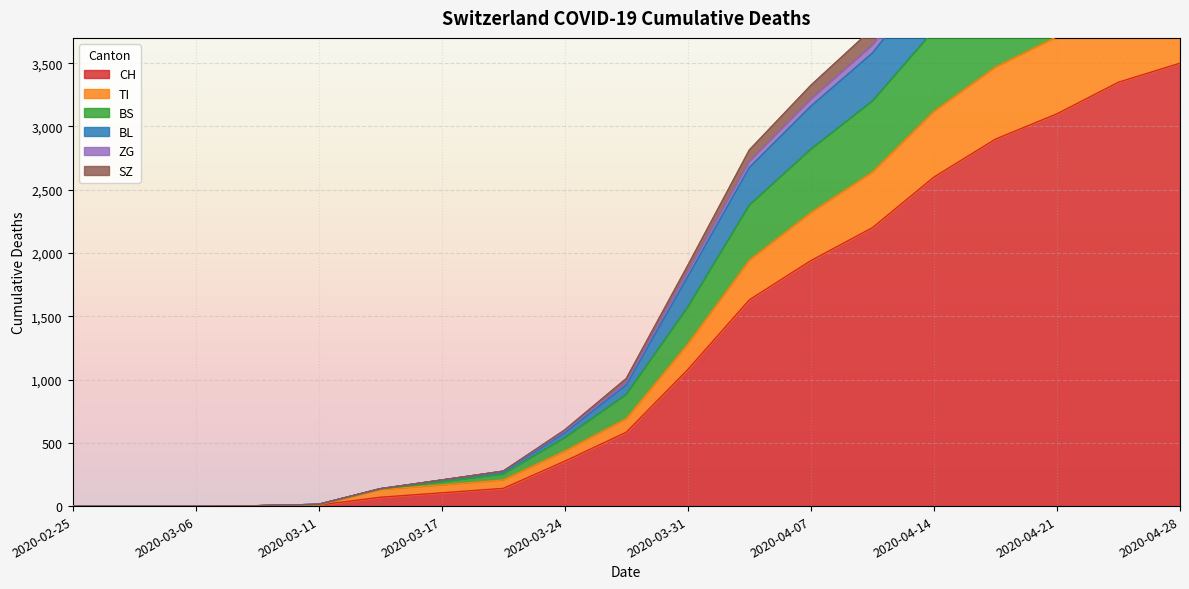

The value of CH at 2020-03-24 is 596. True or false?

False